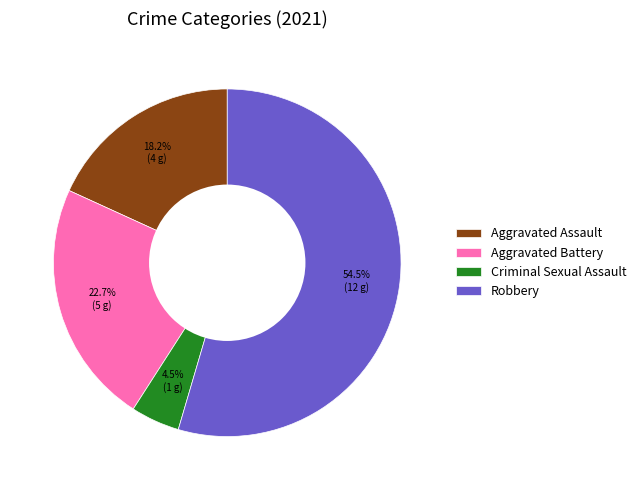

Count the number of slices in the pie.

4